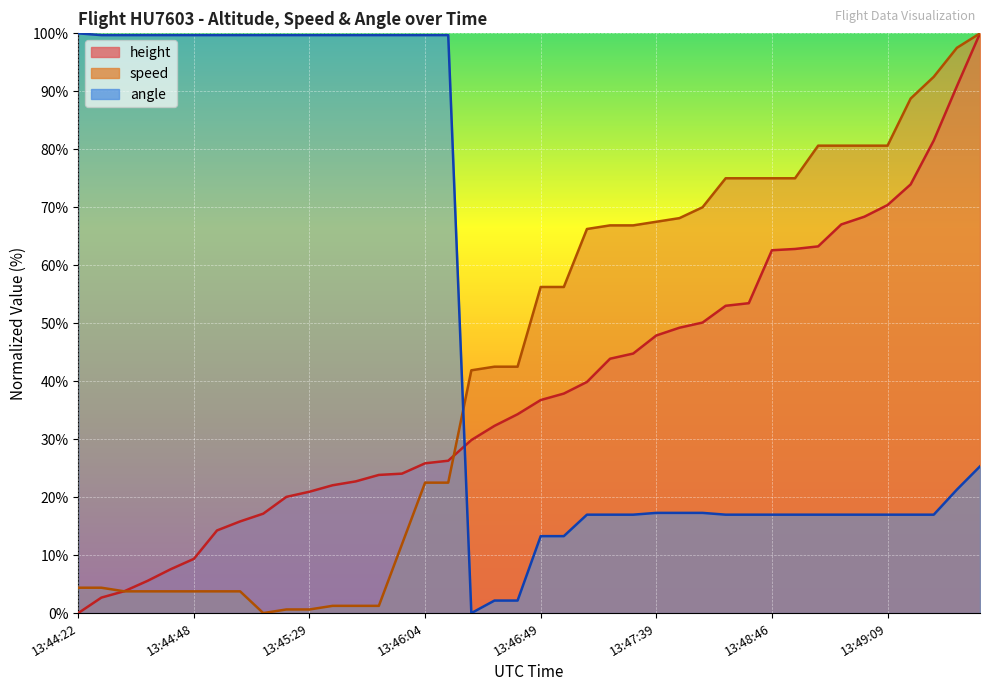

Between which two adjacent categories do height and speed first intersect?

13:44:28 and 13:44:32